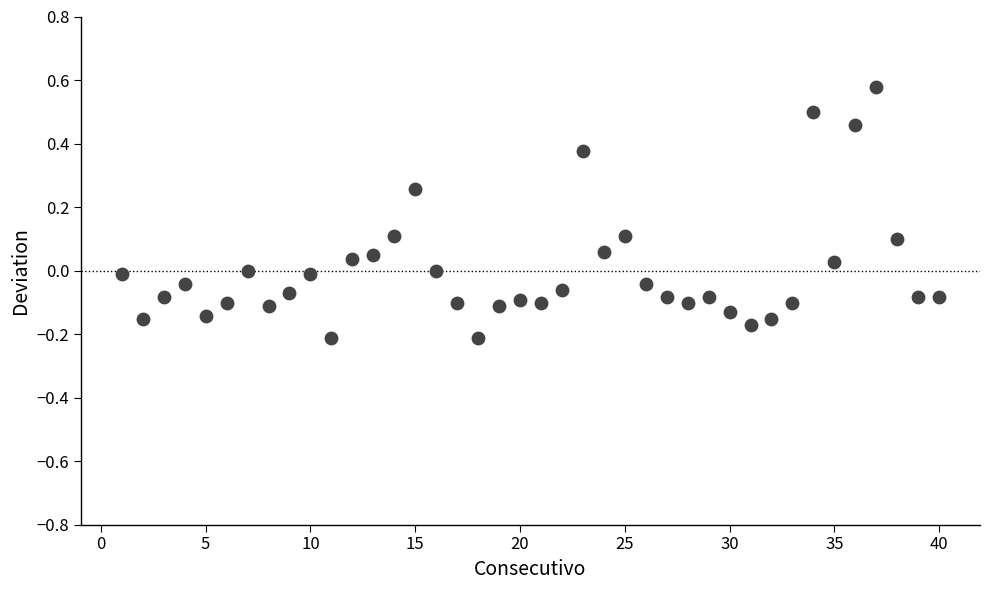

What is the range of X values (max minus min)?

39.0